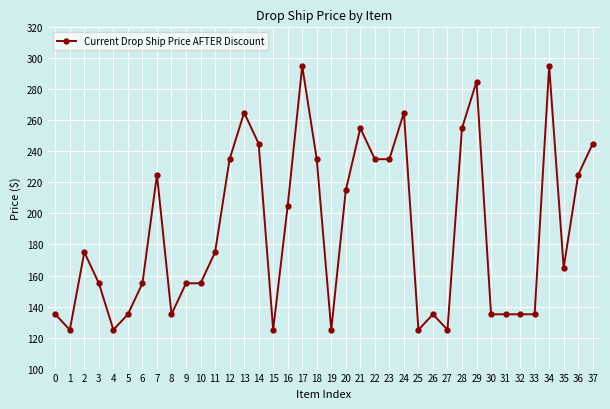

The value at 28 is 67. True or false?

False